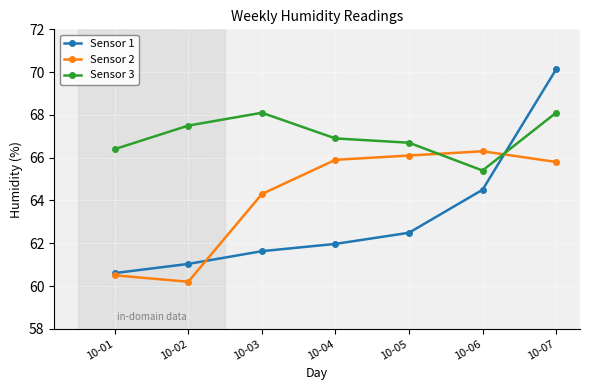

Which series has the widest spread of values?

Sensor 1